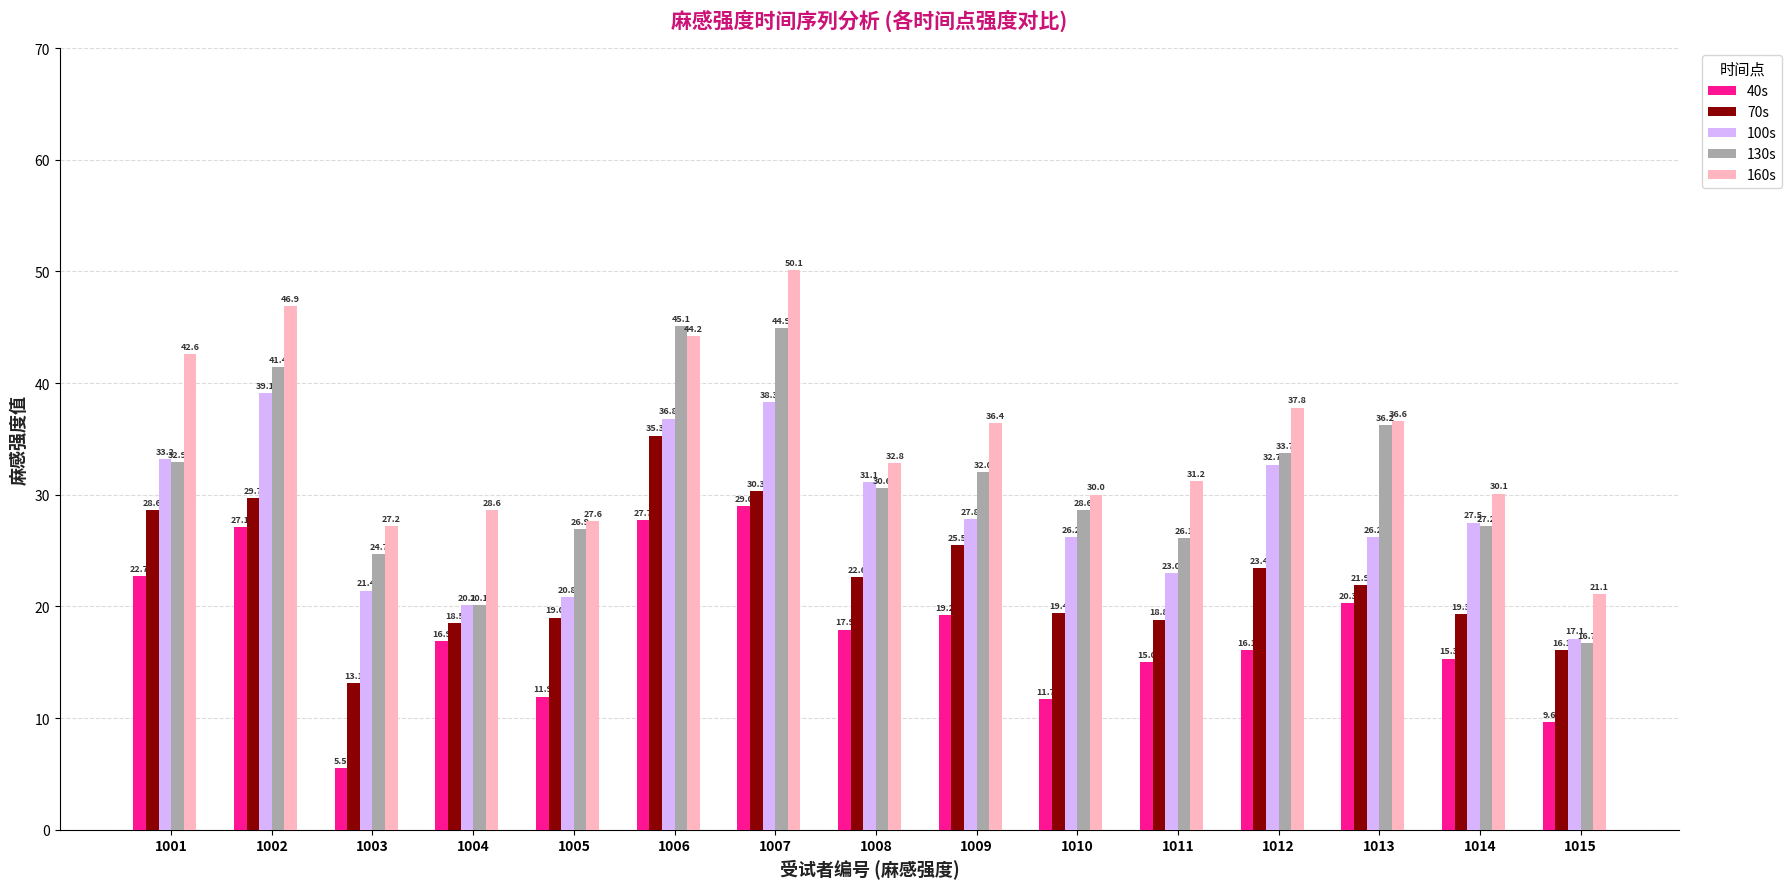

The 70s series shows 13.1 at 1003. True or false?

True